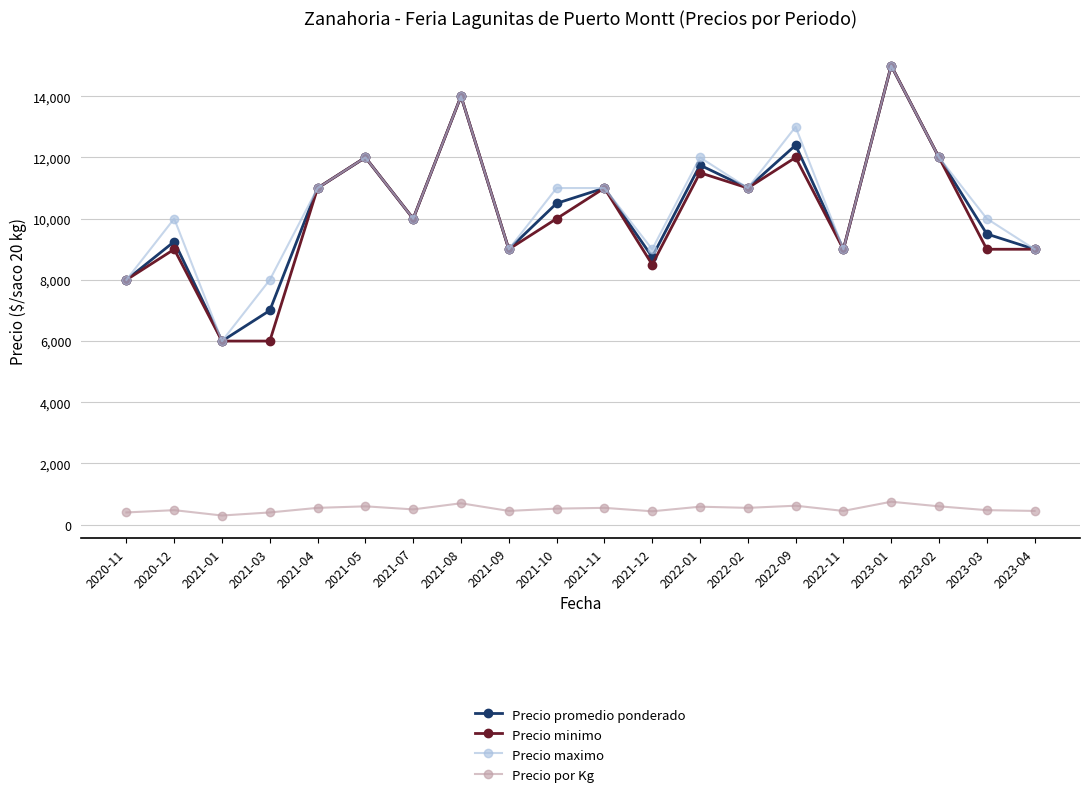

How many lines are shown in the chart?

4